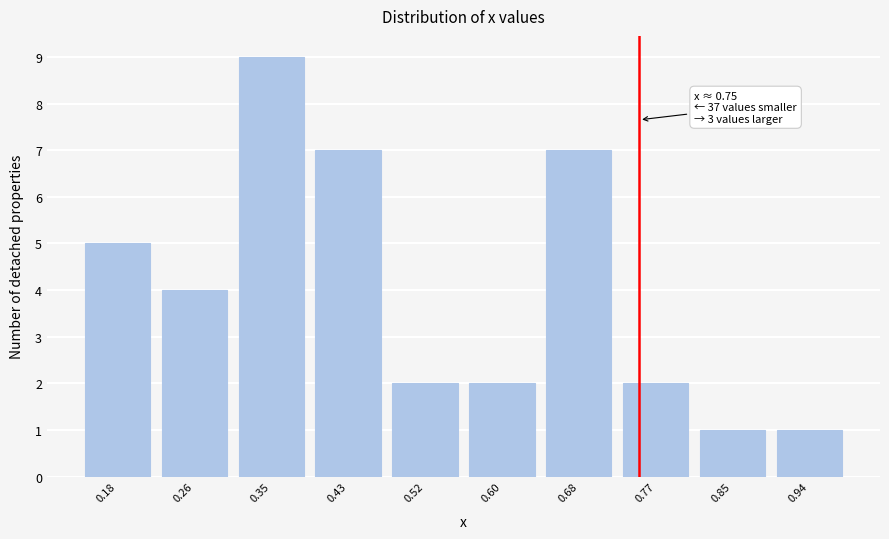

Which range on the x-axis has the tallest bar?

0.31 to 0.39